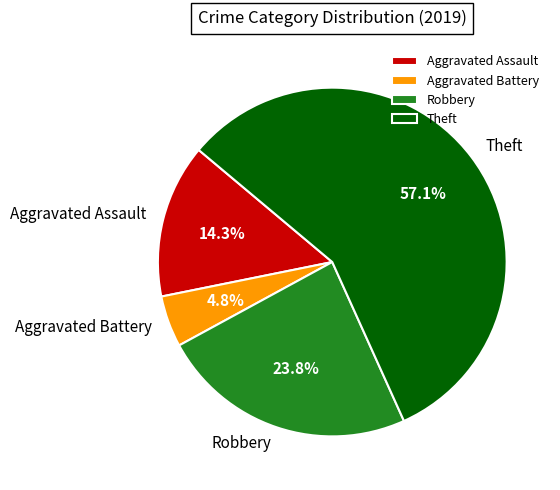

Does Theft represent more than half of the total?

Yes